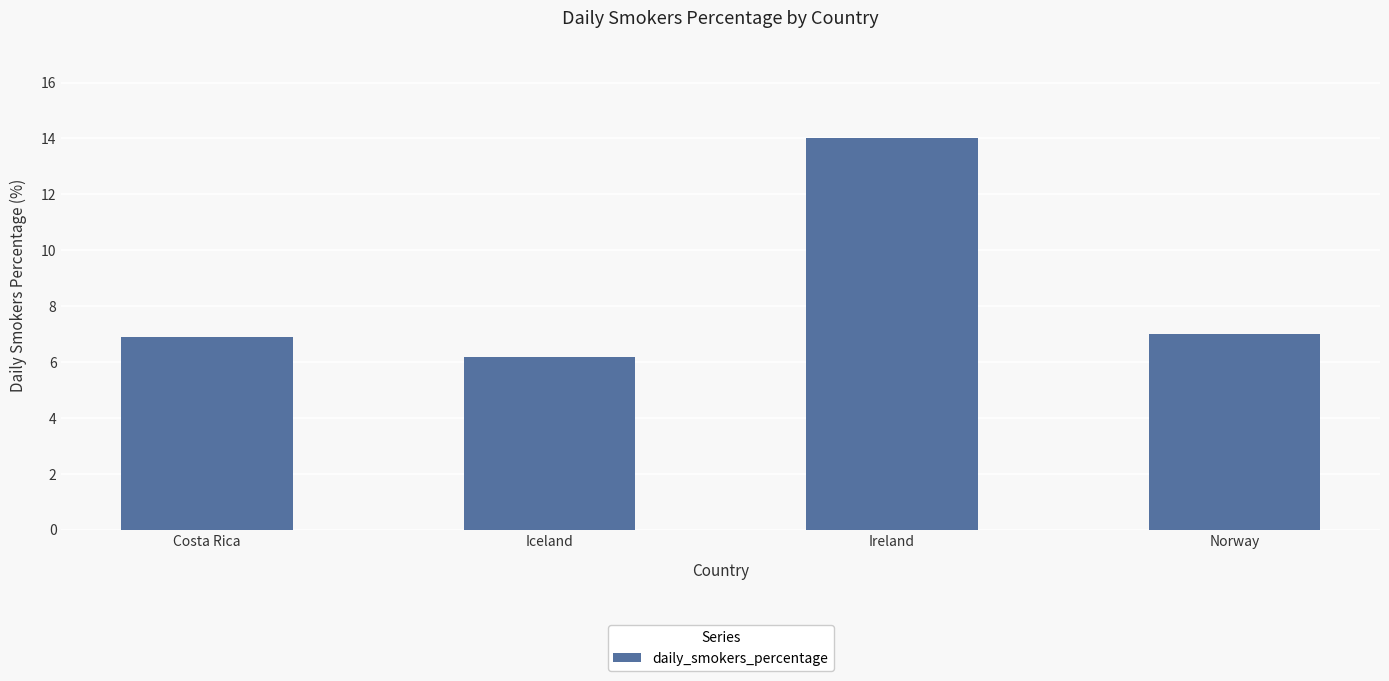

The chart shows a value of 7.0 at Norway. True or false?

True